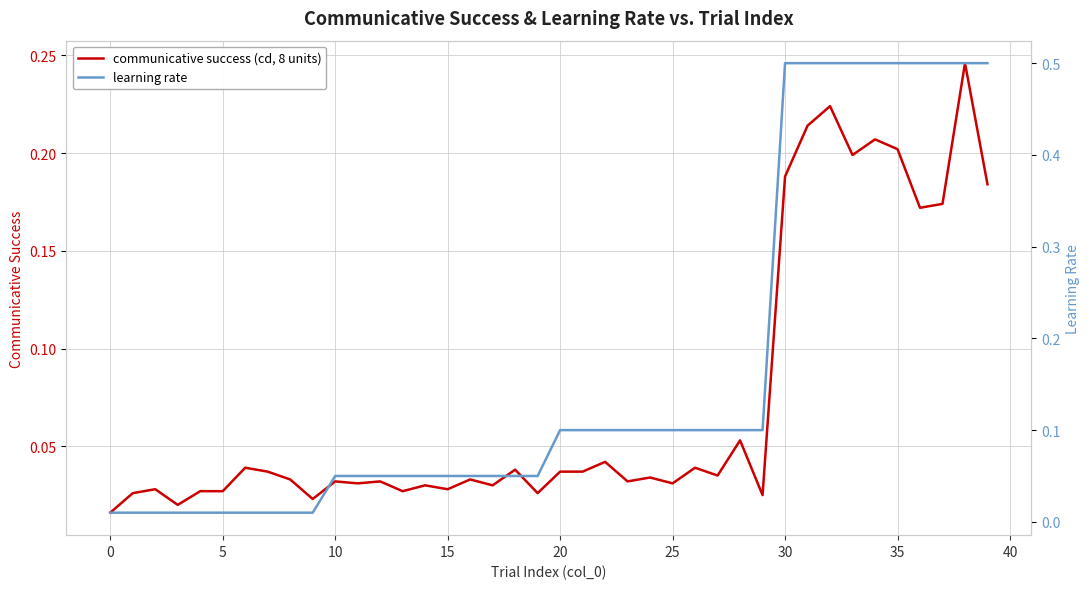

What is the label of the 30th point from the left?

29